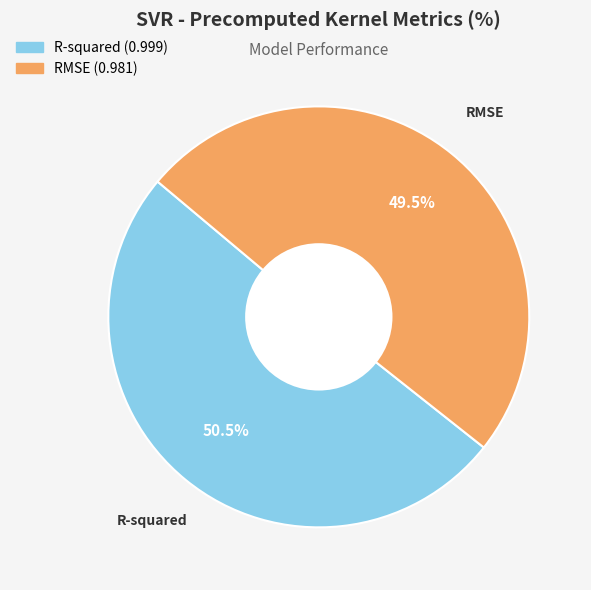

Between R-squared and RMSE, which is larger?

R-squared